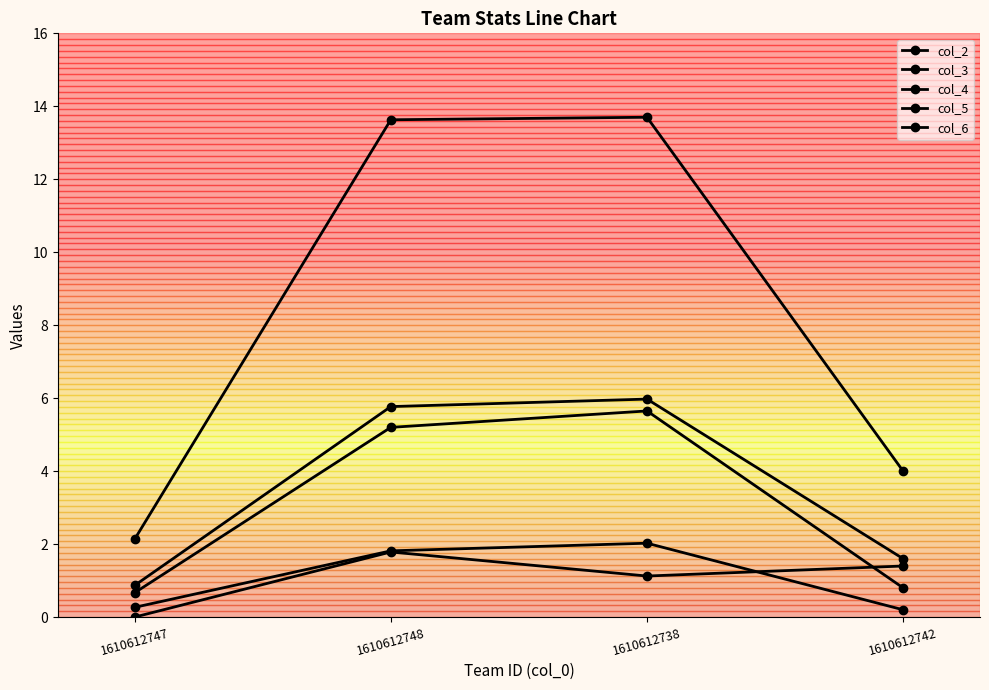

What is the label of the 1st point from the right?

1610612742